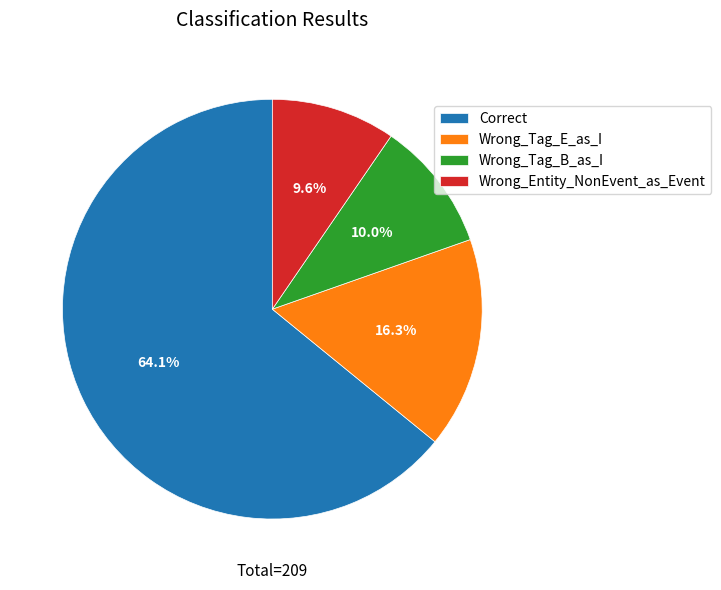

Is the sum of Correct and Wrong_Entity_NonEvent_as_Event greater than half?

Yes